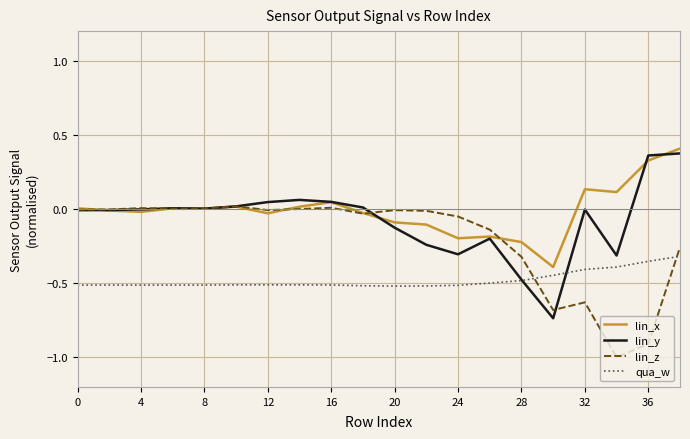

True or false: lin_x has more than 0 interior local peaks.

True